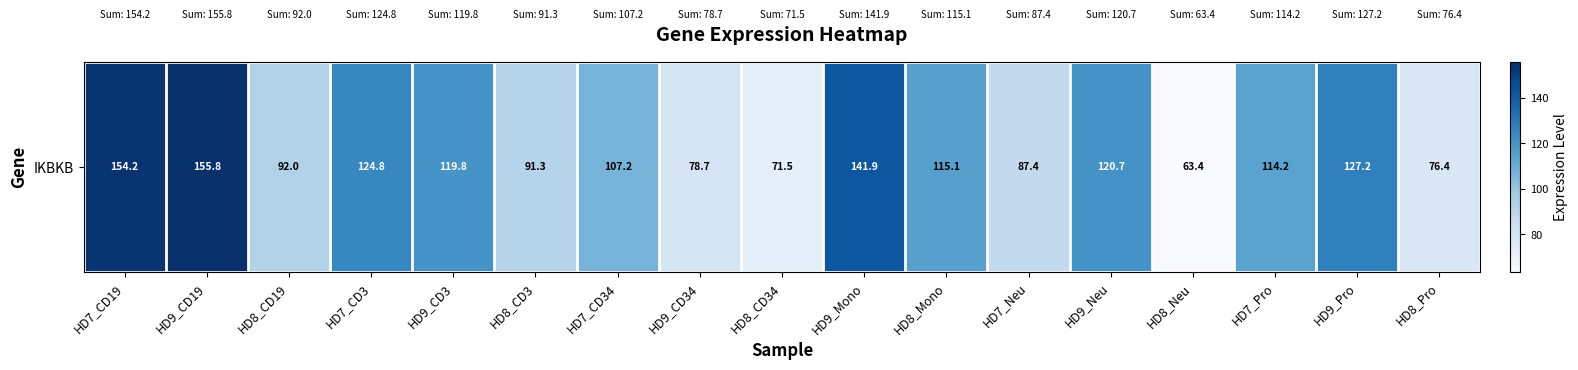

List the labels in order of value, smallest first.

HD8_Neu, HD8_CD34, HD8_Pro, HD9_CD34, HD7_Neu, HD8_CD3, HD8_CD19, HD7_CD34, HD7_Pro, HD8_Mono, HD9_CD3, HD9_Neu, HD7_CD3, HD9_Pro, HD9_Mono, HD7_CD19, HD9_CD19